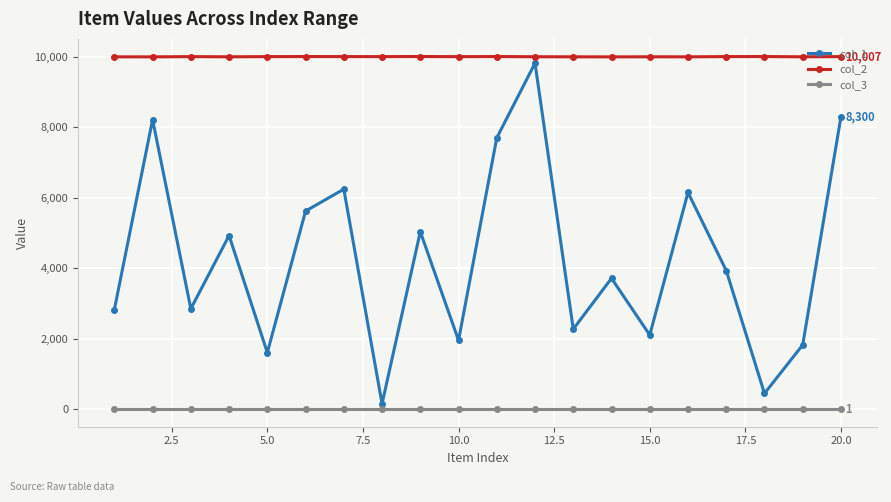

True or false: col_3 and col_2 cross at least once.

False